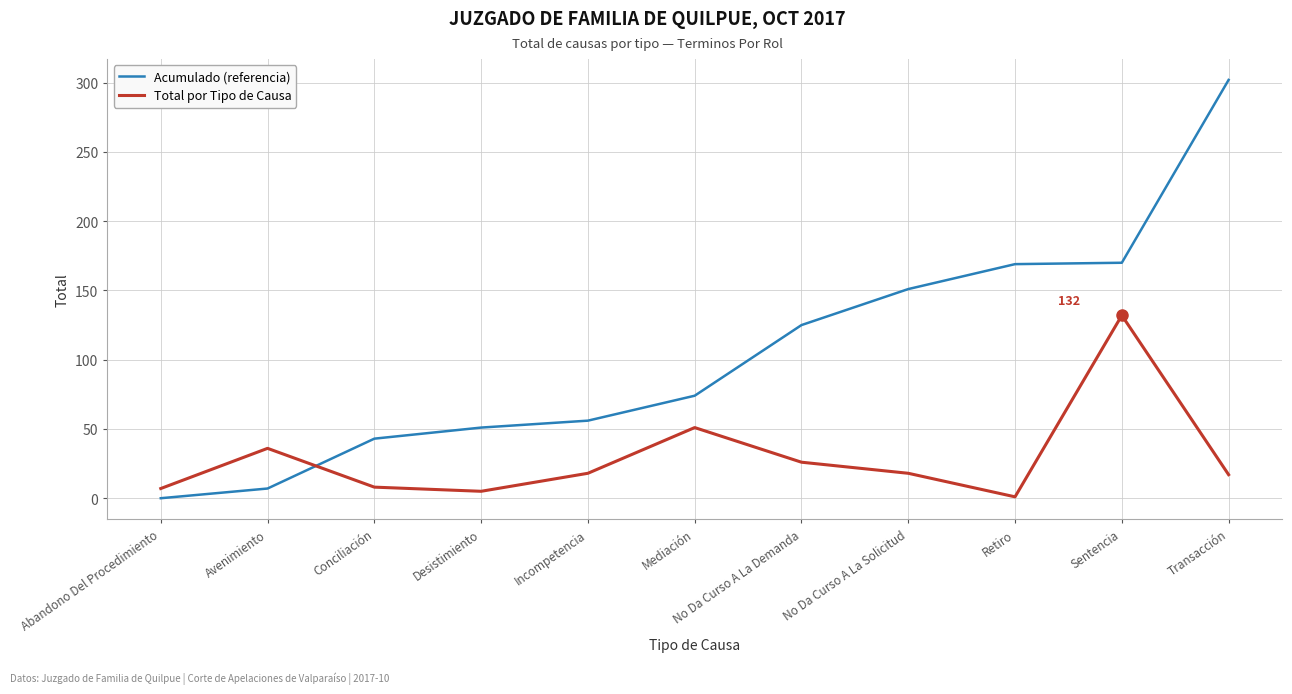

The Acumulado (referencia) series shows 174 at No Da Curso A La Demanda. True or false?

False